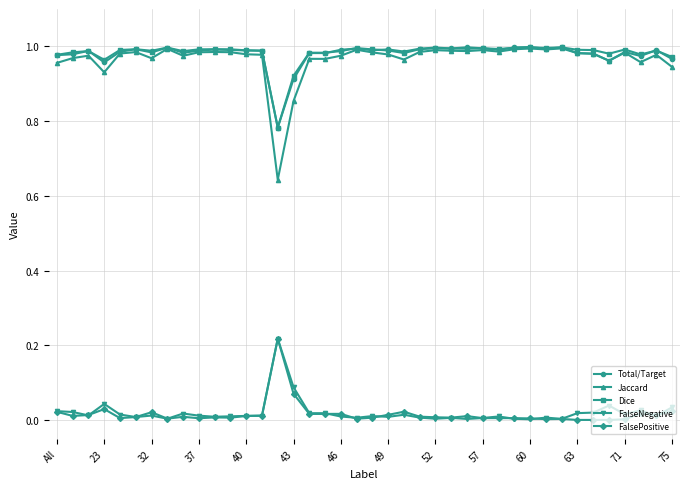

At how many categories does at least one series exceed 0?

40